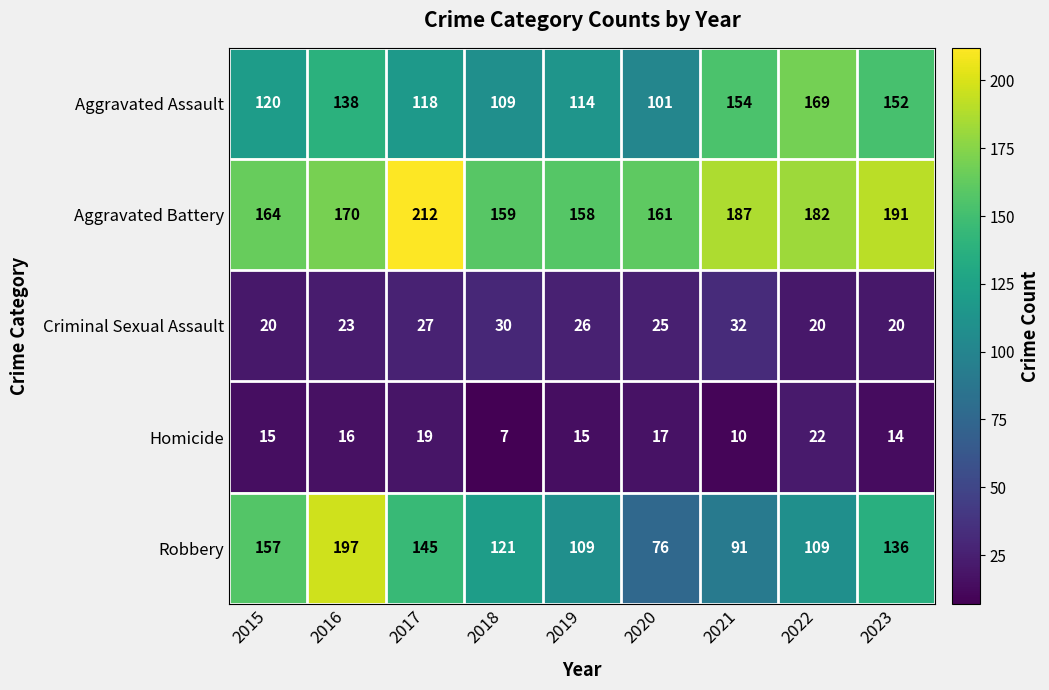

What is the total value across all series at 2015?

476